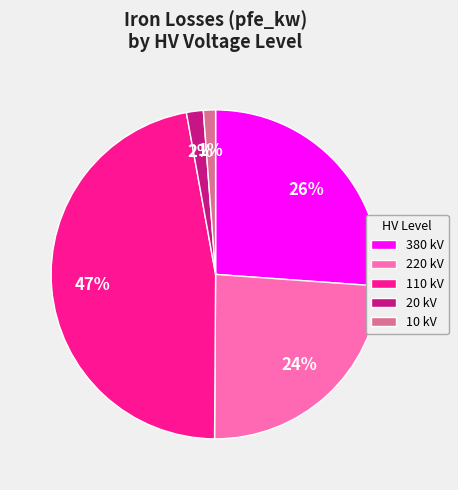

Is it true that 220 kV is 24% of the pie?

True